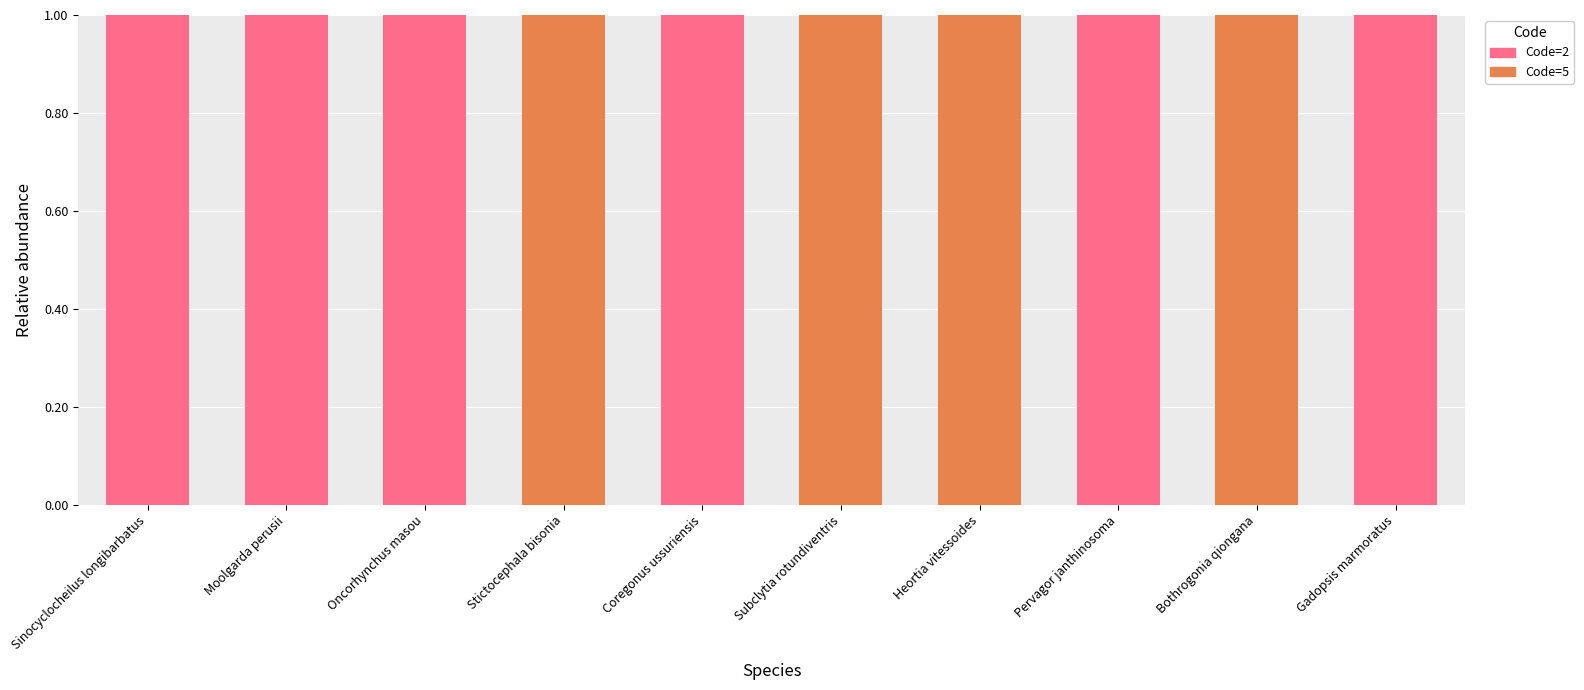

True or false: Code=2 has a value of 1 at Heortia vitessoides.

False